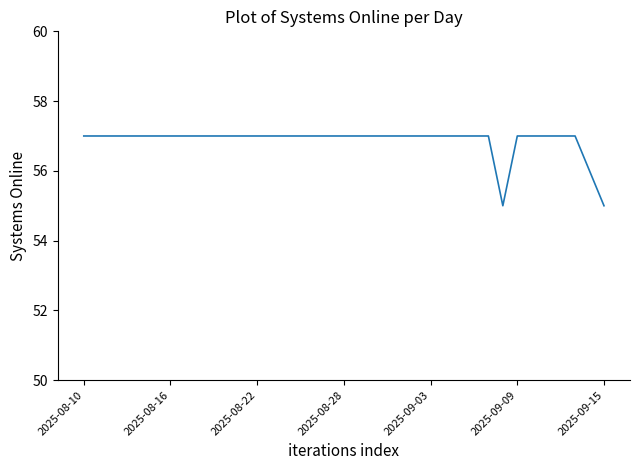

What is the greatest value displayed?

57